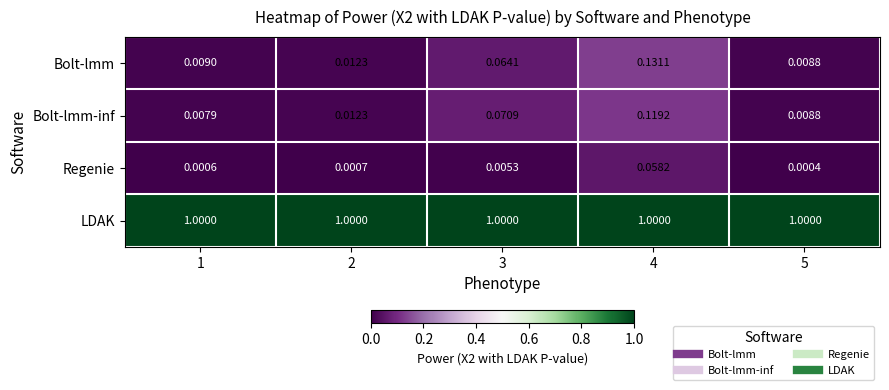

Is the value of Regenie at 5 greater than the value of Bolt-lmm at 1?

No